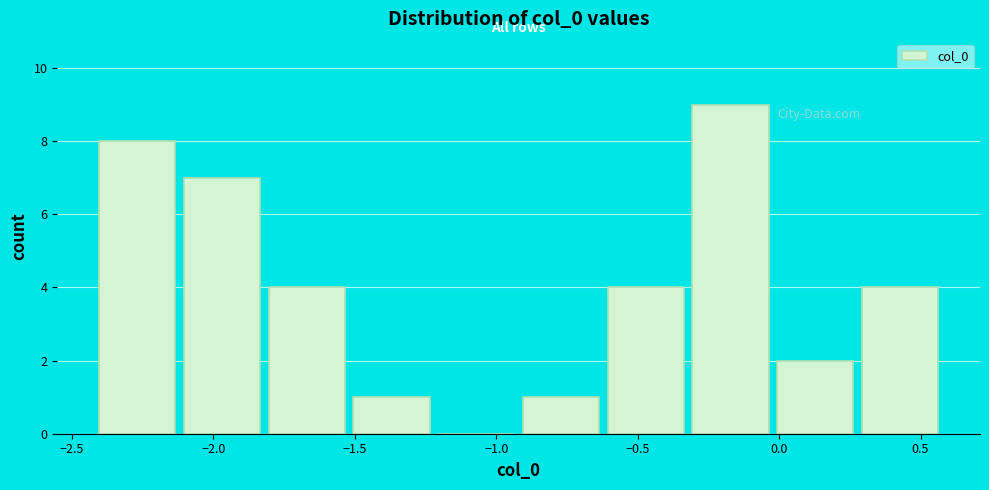

Reading left to right, transcribe this chart: for each bar, give the range it covers on the x-axis and its height. Neither the bar edges nor the heights are printed on the chart, so give them approximately, as read against the axes.

-2.4 to -2.1: 8
-2.1 to -1.8: 7
-1.8 to -1.5: 4
-1.5 to -1.2: 1
-1.2 to -0.9: 0
-0.9 to -0.6: 1
-0.6 to -0.3: 4
-0.3 to 0.0: 9
0.0 to 0.3: 2
0.3 to 0.6: 4